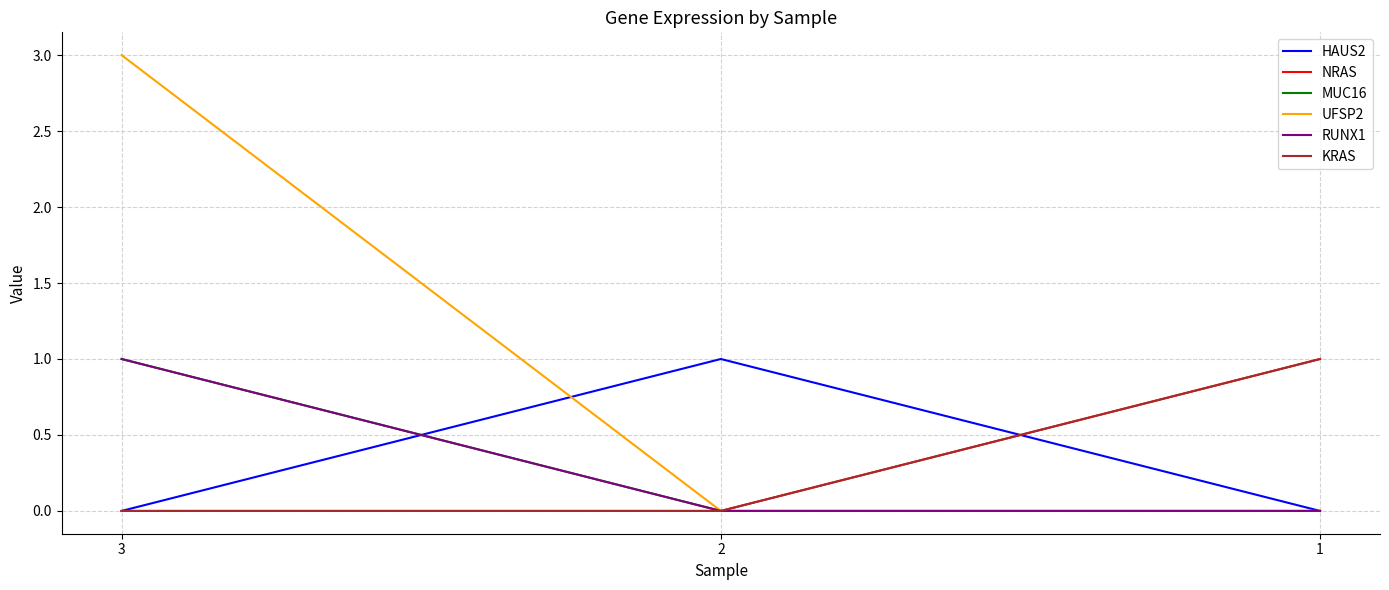

What is the sum of all NRAS values?

1